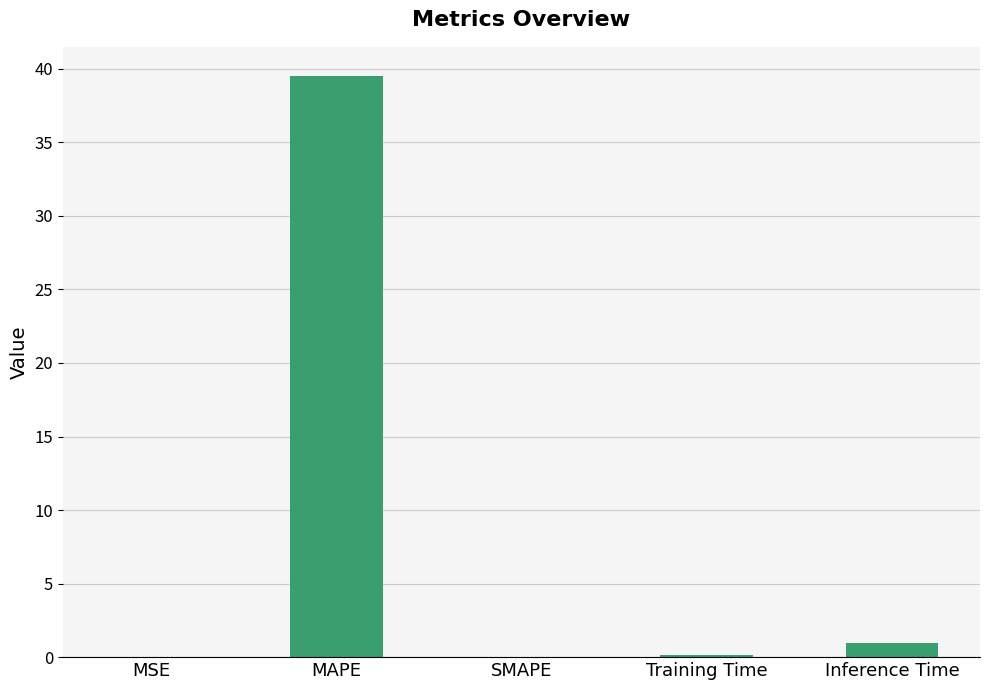

The value at MSE is 0.0. True or false?

True